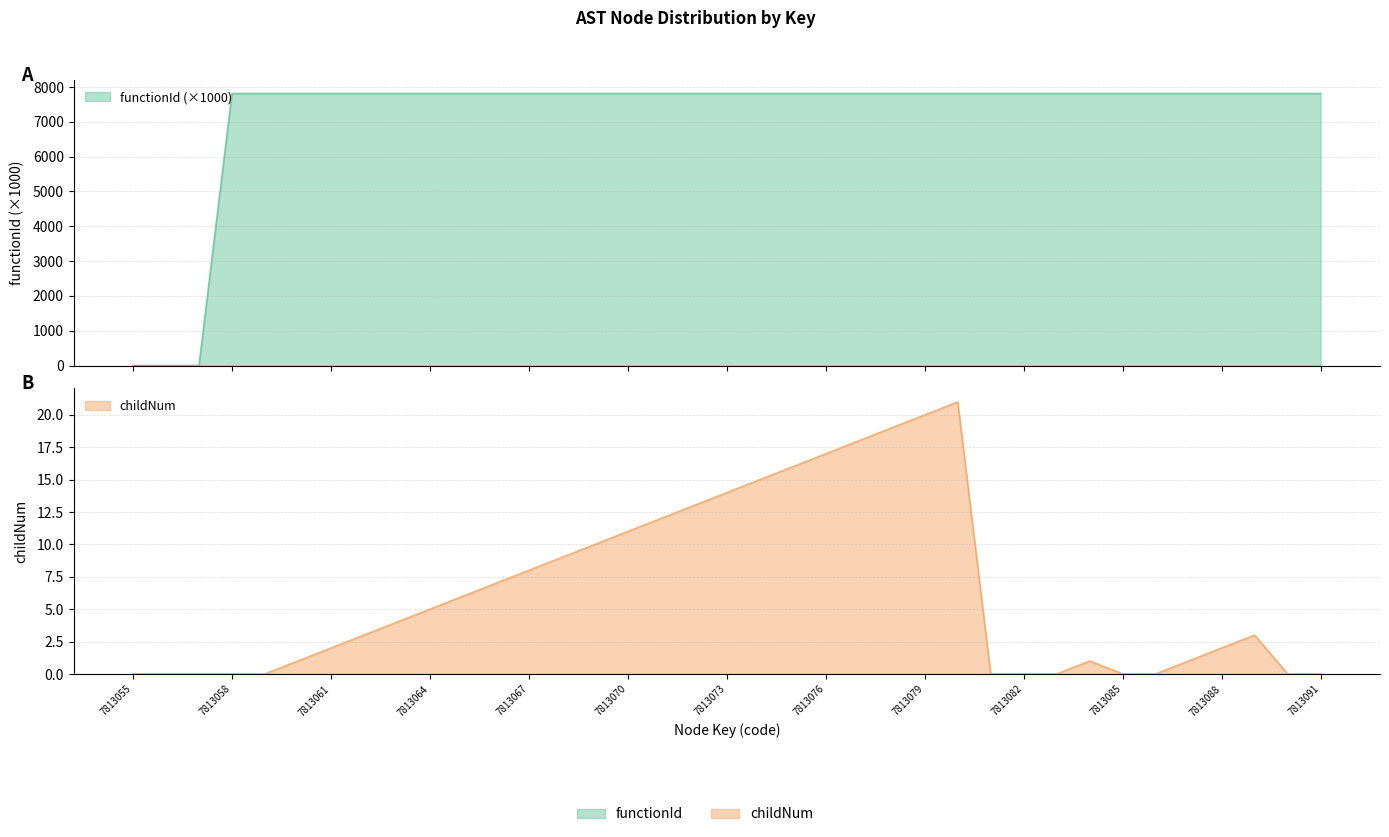

List the labels in order of functionId value, smallest first.

7813055, 7813056, 7813057, 7813058, 7813059, 7813060, 7813061, 7813062, 7813063, 7813064, 7813065, 7813066, 7813067, 7813068, 7813069, 7813070, 7813071, 7813072, 7813073, 7813074, 7813075, 7813076, 7813077, 7813078, 7813079, 7813080, 7813081, 7813082, 7813083, 7813084, 7813085, 7813086, 7813087, 7813088, 7813089, 7813090, 7813091